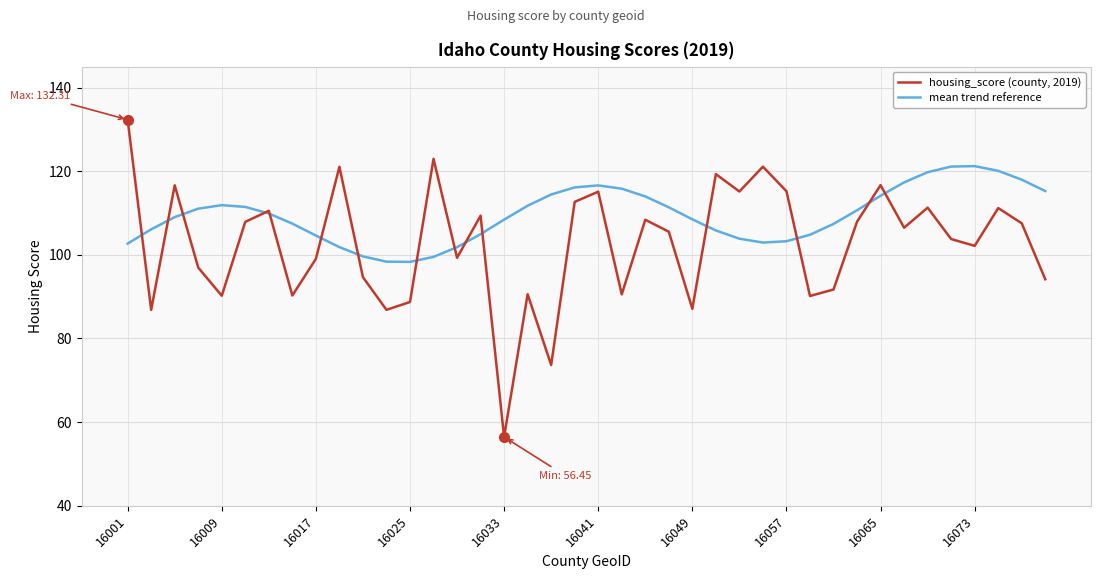

Which series has the largest total across all categories?

mean trend reference